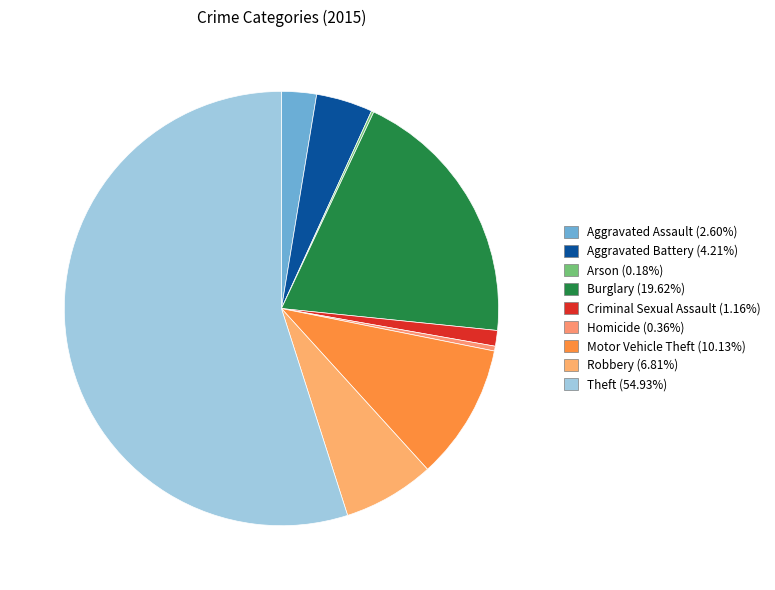

Does Robbery account for over 50% of the chart?

No